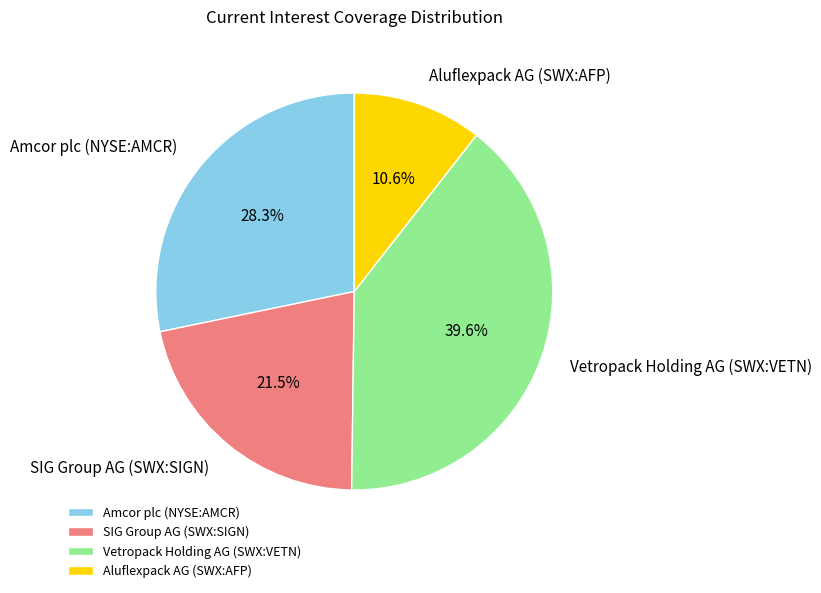

Which slice is the largest?

Vetropack Holding AG (SWX:VETN)